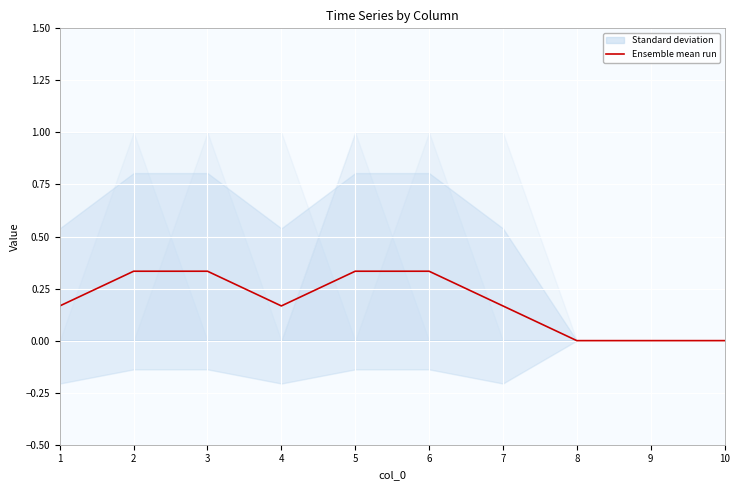

What is the sum of the values at 10 and 6?

0.3